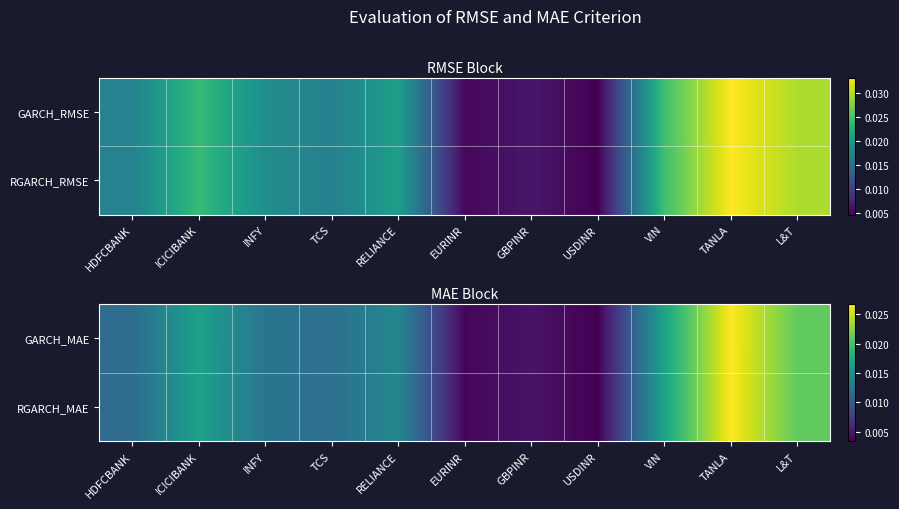

At which label is RGARCH_MAE closest to 0?

USDINR